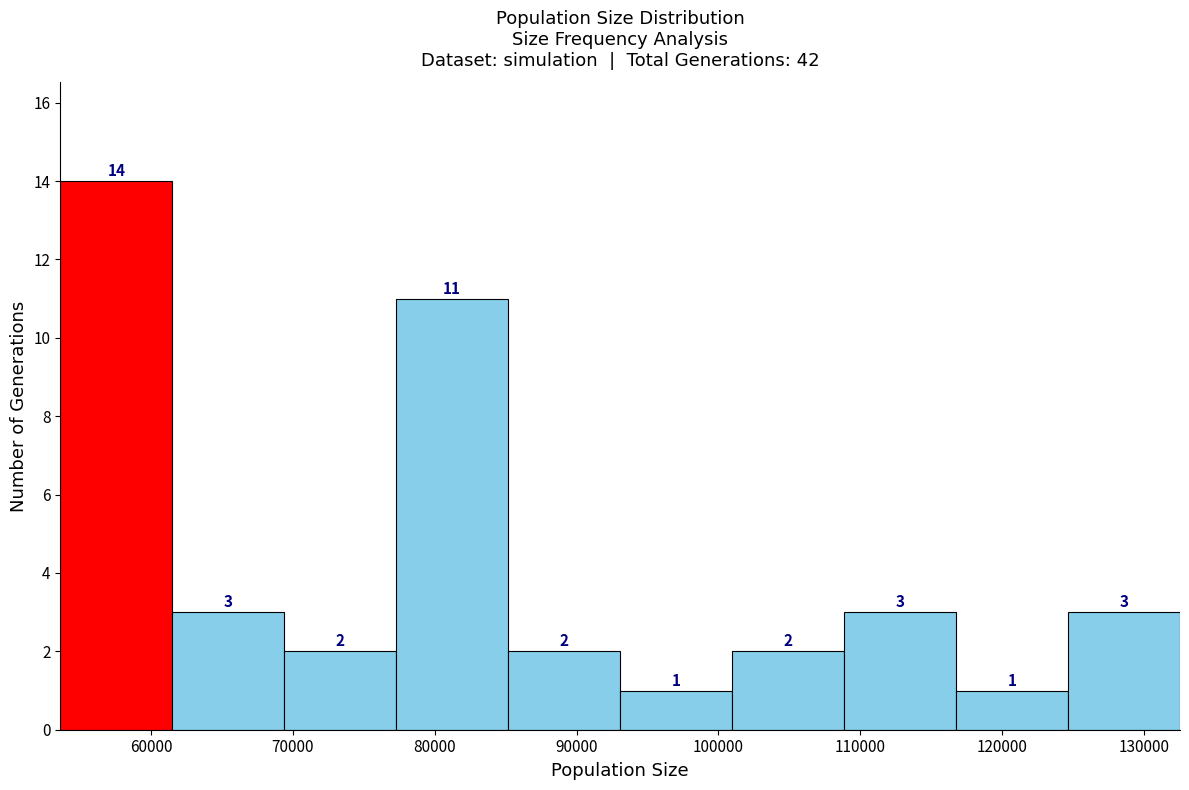

How tall is the bar that spans 101000 to 109000 on the x-axis? The bar edges are not printed on the chart, so give them approximately, as read against the axis.

2